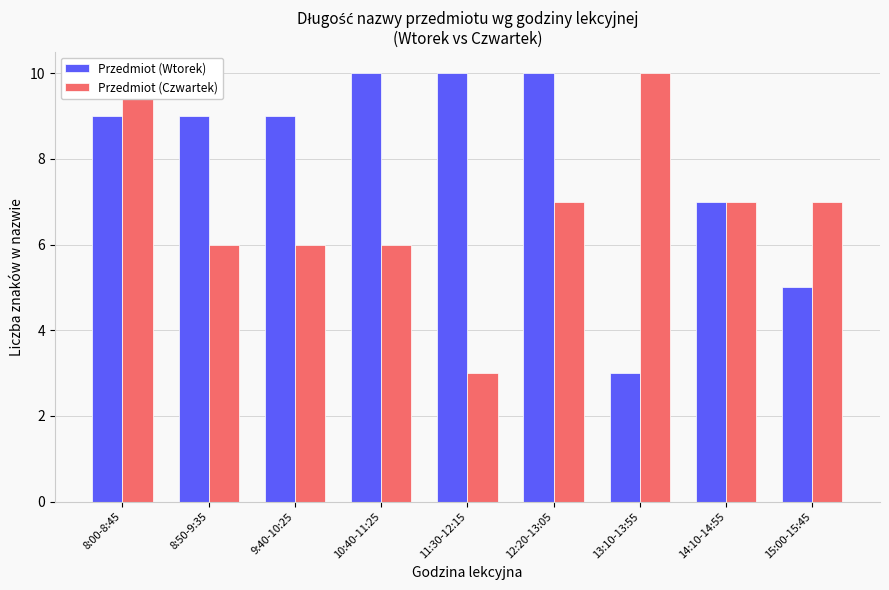

What are all the series names shown in the legend?

Przedmiot (Wtorek), Przedmiot (Czwartek)